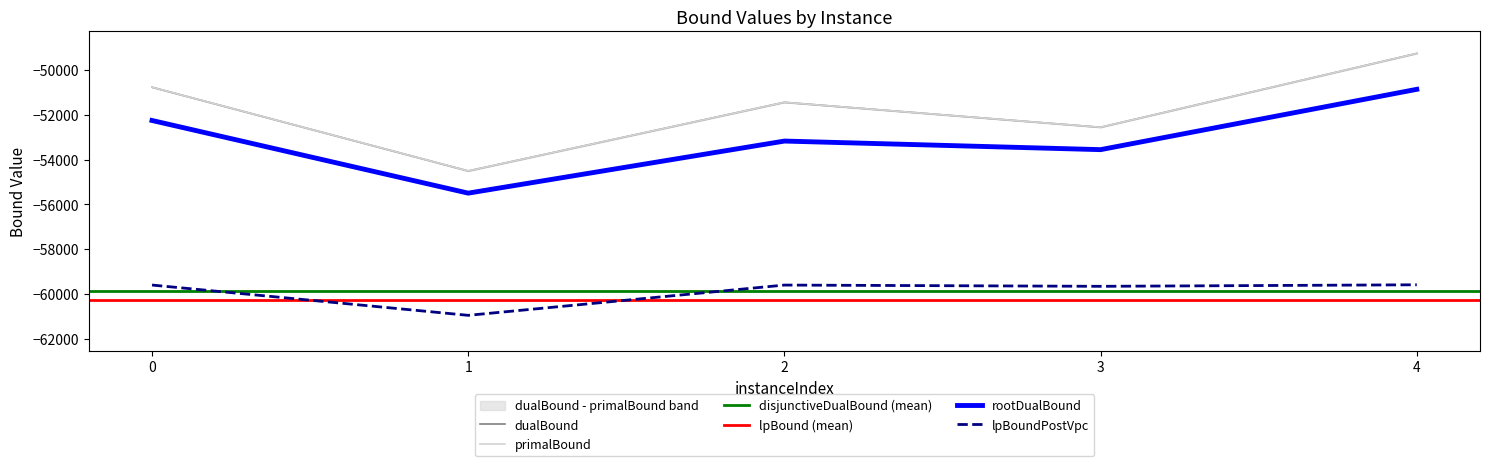

Reading right to left, extract all data points from this chart.

lpBound: 4=-59598.8	3=-59667.1	2=-59611.3	1=-60964.2	0=-59610.4
rootDualBound: 4=-50861.9	3=-53558.3	2=-53174.7	1=-55502.5	0=-52254.2
dualBound: 4=-49257.0	3=-52558.3	2=-51442.0	1=-54511.2	0=-50768.0
primalBound: 4=-49257.0	3=-52558.0	2=-51442.0	1=-54510.2	0=-50768.0